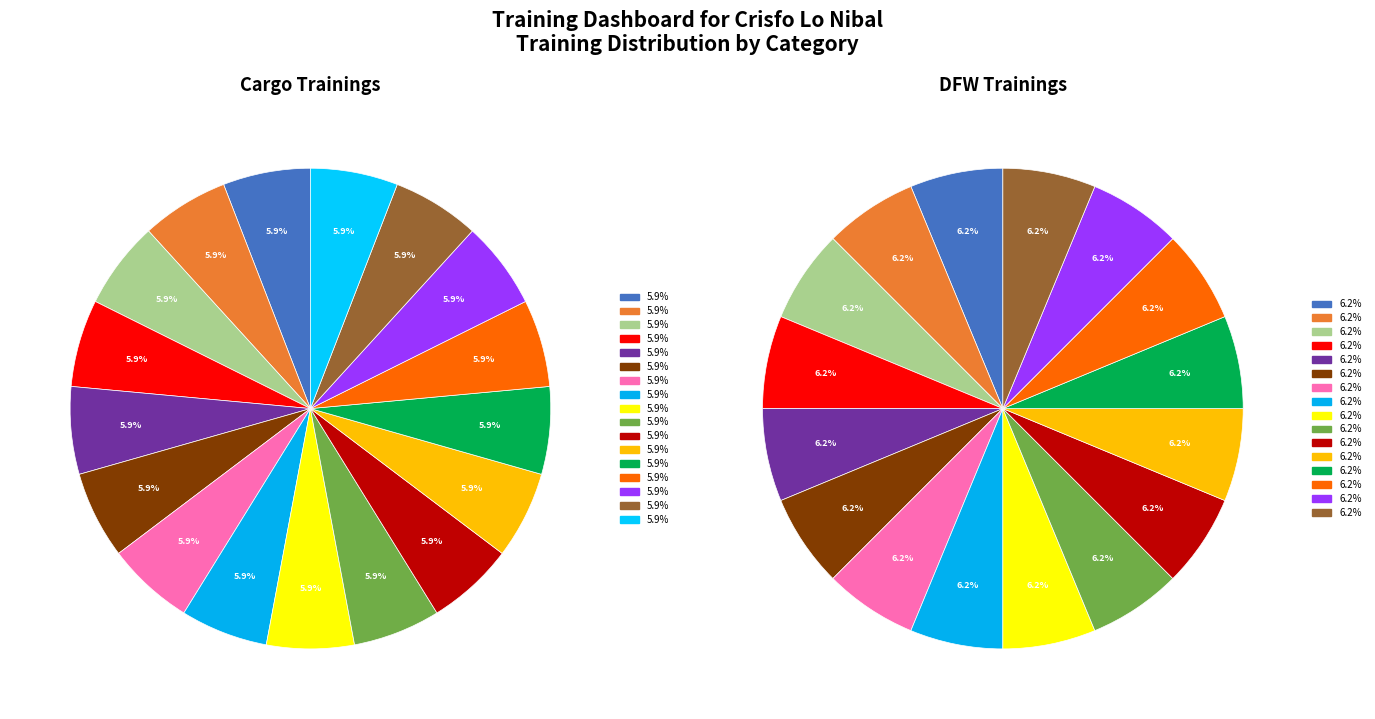

What percentage do DFW Trainings and Cargo Trainings together represent?

100.0%